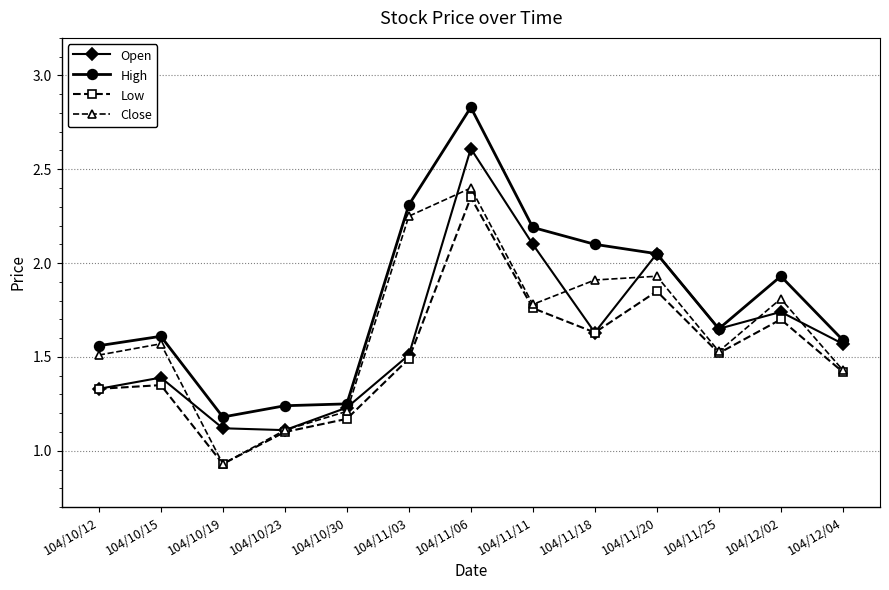

Rank the series by their maximum value, from highest to lowest.

High, Open, Close, Low